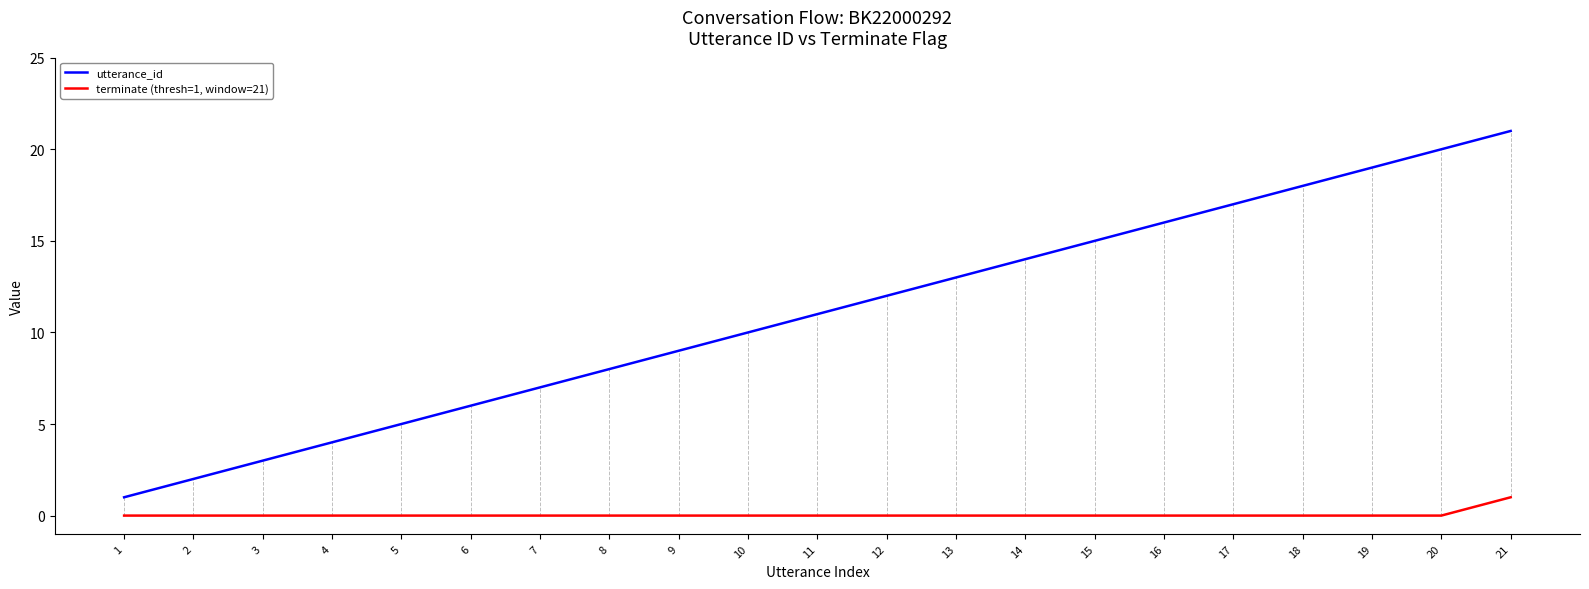

List the series in order of their peak value, lowest first.

terminate (thresh=1, window=21), utterance_id